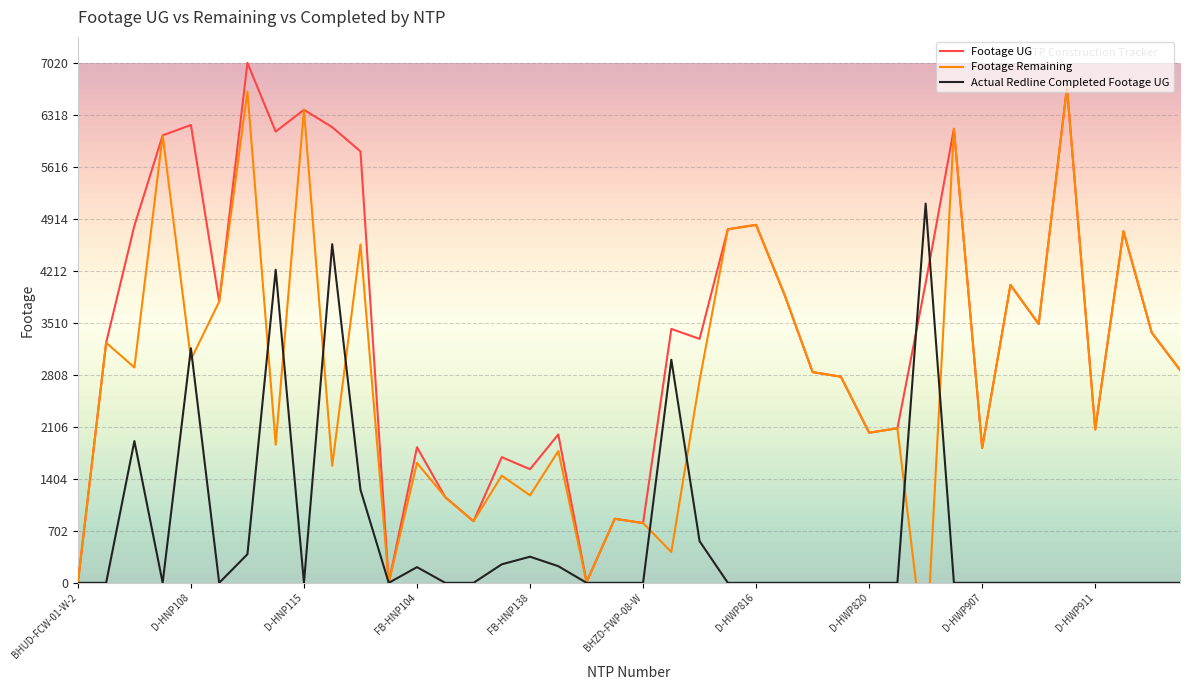

Where is the first local maximum for Footage UG?

D-HNP108